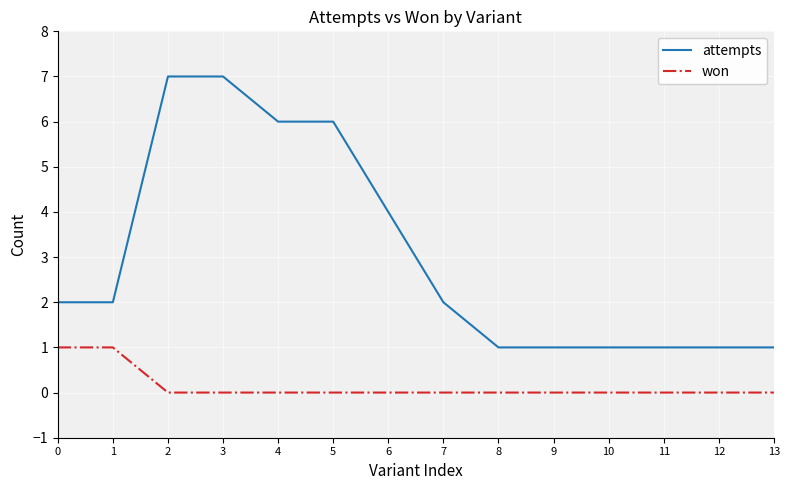

The attempts series shows 1 at 1. True or false?

False